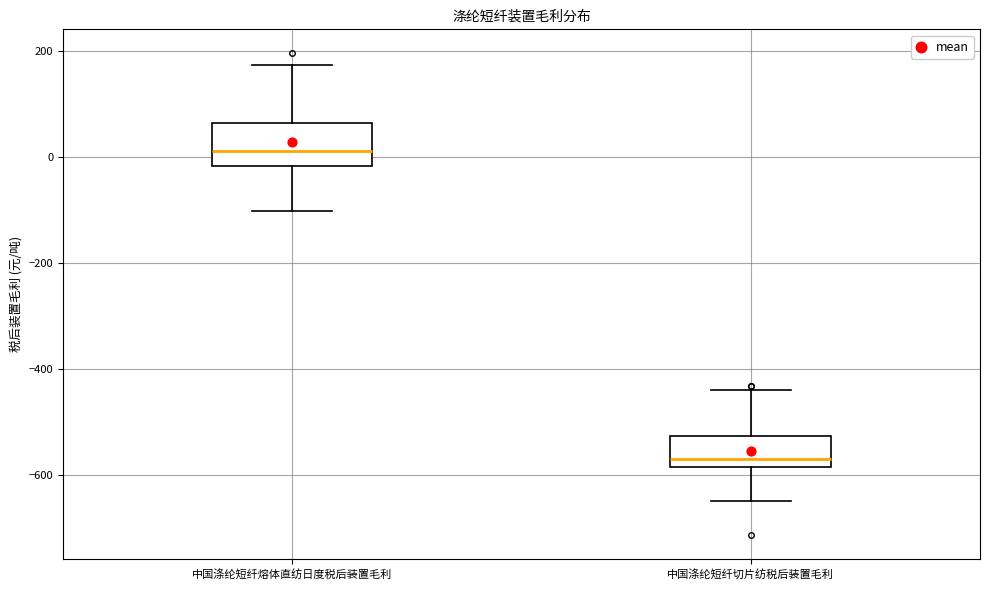

Reading left to right, transcribe this box plot: for each box, give where its median line is, the range the box spans, and where its two whiskers end, as read against the y-axis. The values are not printed on the chart, so give them approximately, as read against the axis.

中国涤纶短纤熔体直纺日度税后装置毛利: median 20, box -20 to 60, whiskers -100 to 180
中国涤纶短纤切片纺税后装置毛利: median -560, box -580 to -520, whiskers -660 to -440